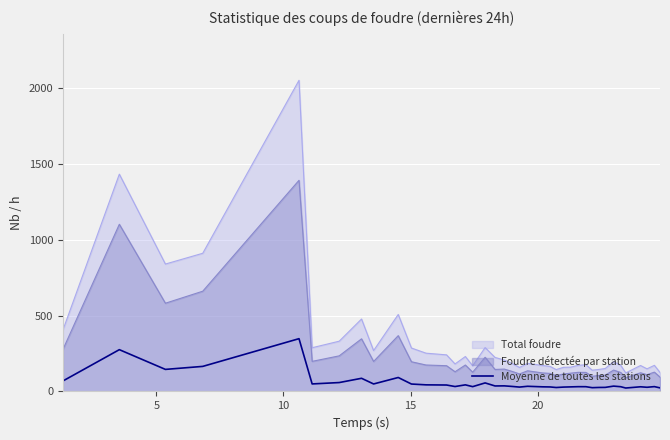

List the series in order of their overall mean, highest first.

Total foudre, Foudre détectée par station, Moyenne de toutes les stations